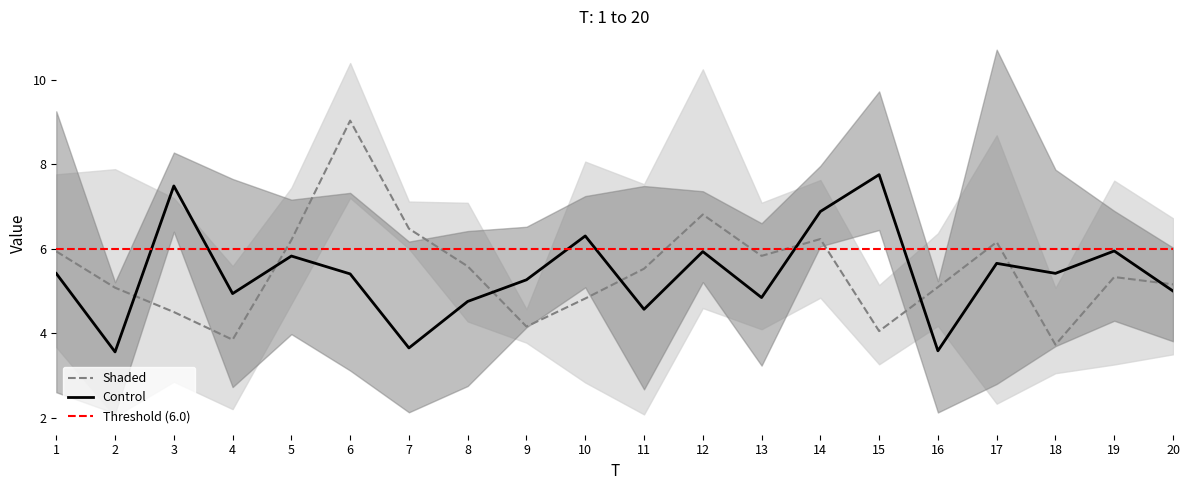

At which category does x1 reach its first local valley?

2